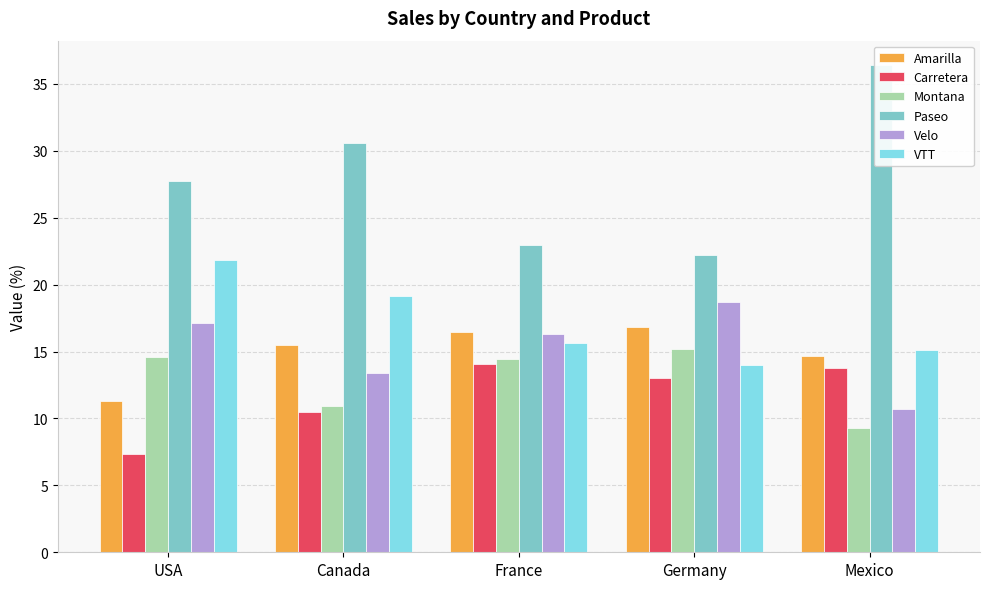

At which label does Montana first exceed 14?

USA